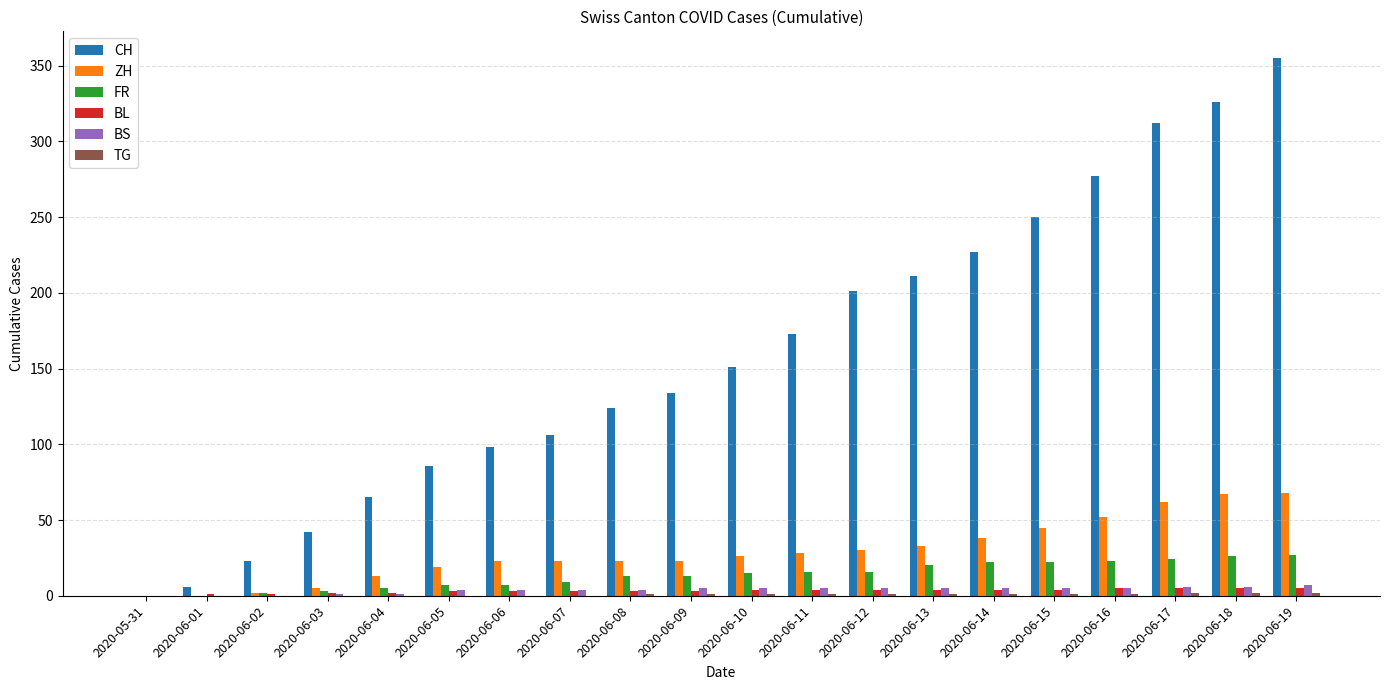

How many positive values does the CH series have?

19